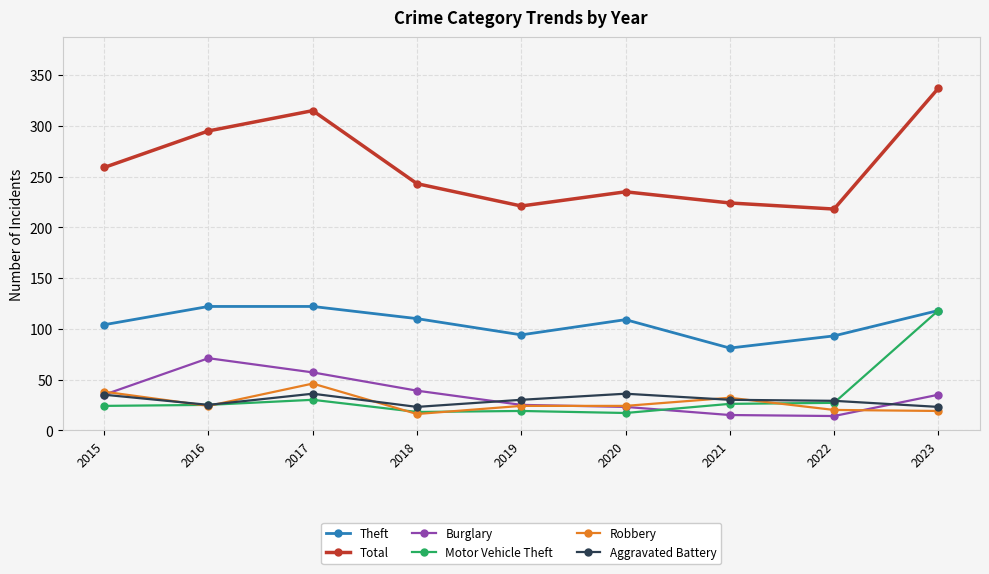

At which label does Motor Vehicle Theft reach its peak?

2023